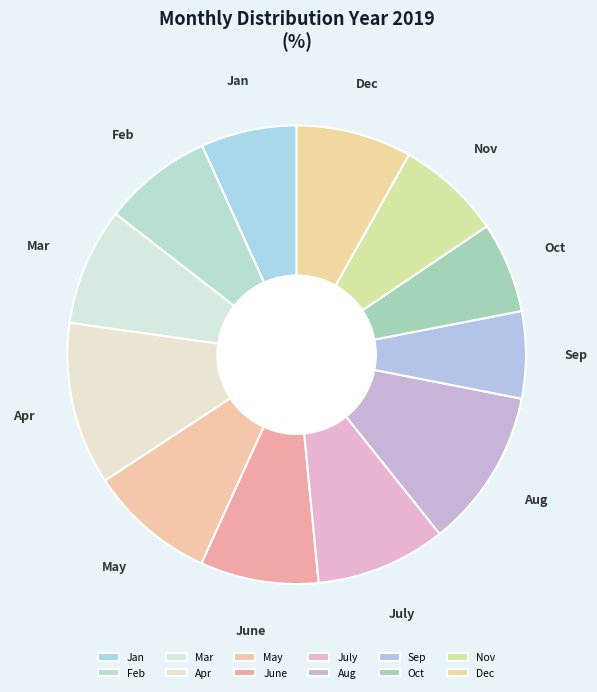

Combined, do Oct and Mar account for over 50%?

No